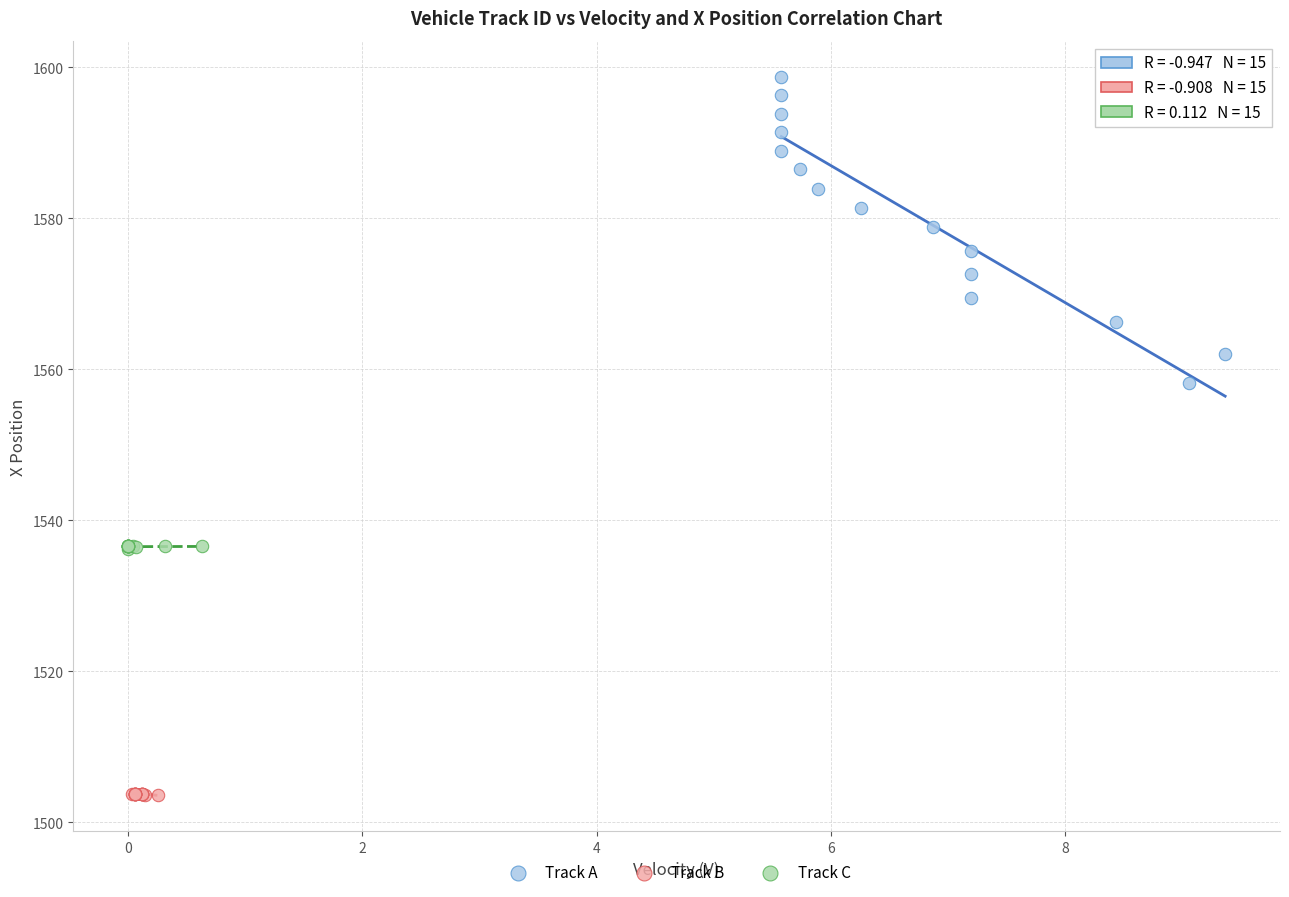

Which series has the largest Y range (max minus min)?

Track A